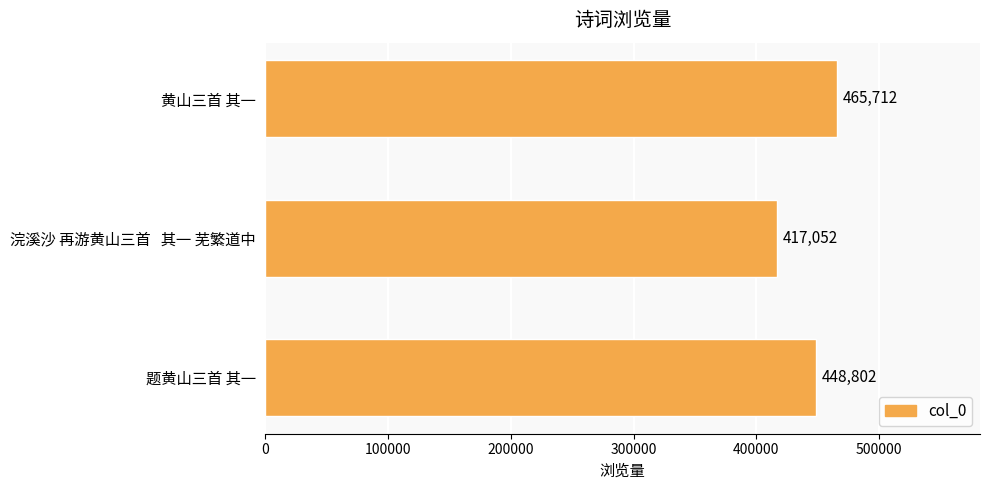

Reading top to bottom, transcribe all the data shown in this chart.

465712	417052	448802